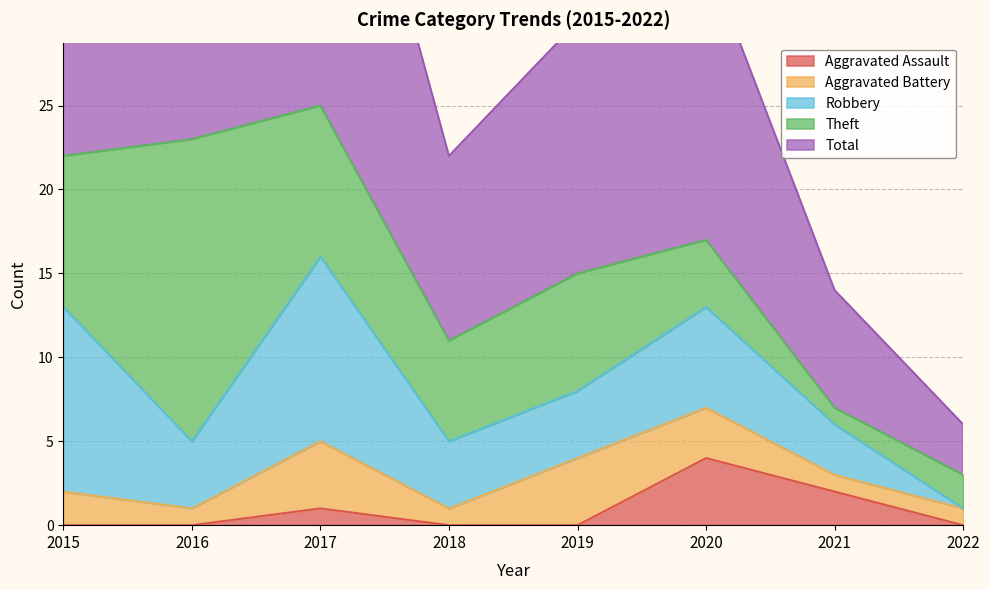

The value of Aggravated Assault at 2017 is 1. True or false?

True